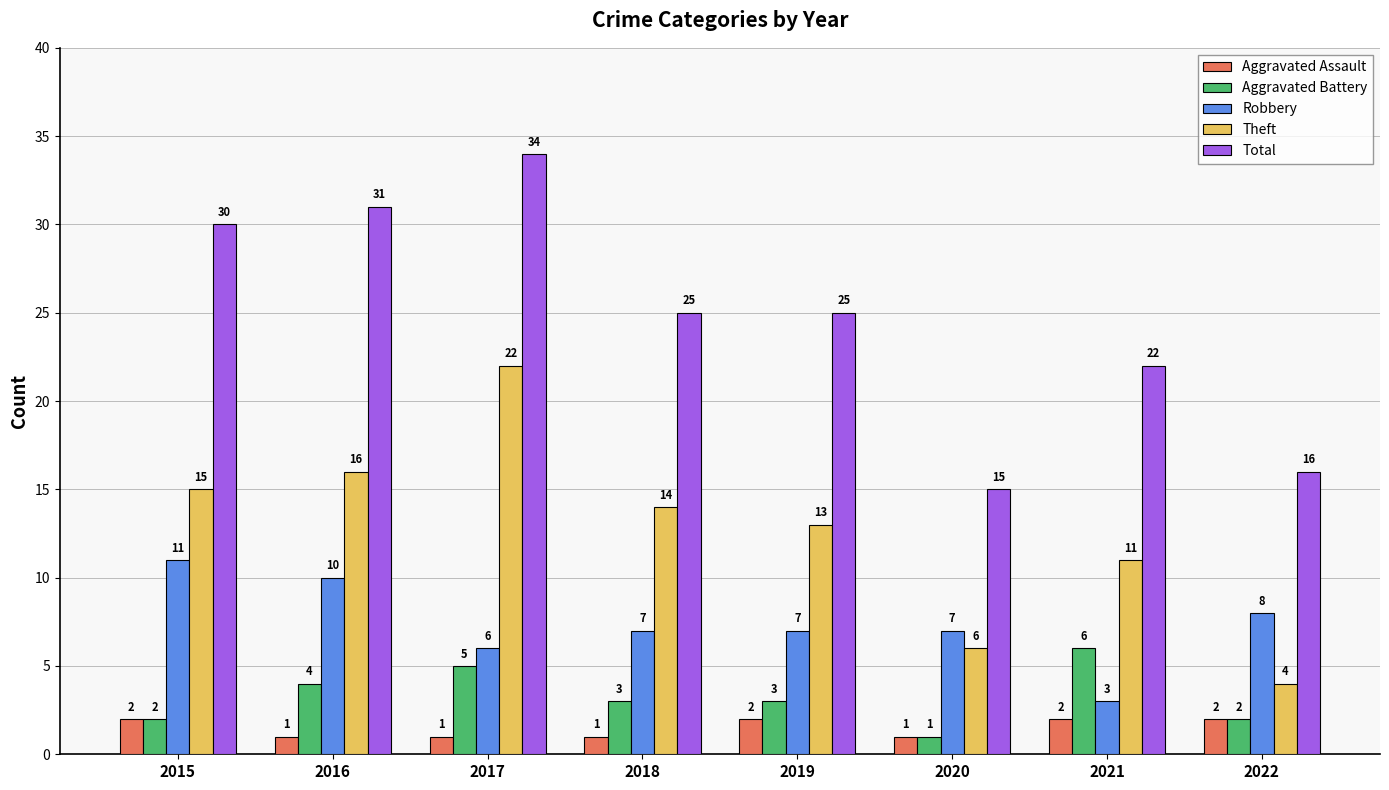

How many values in the Aggravated Battery series are below 3?

3